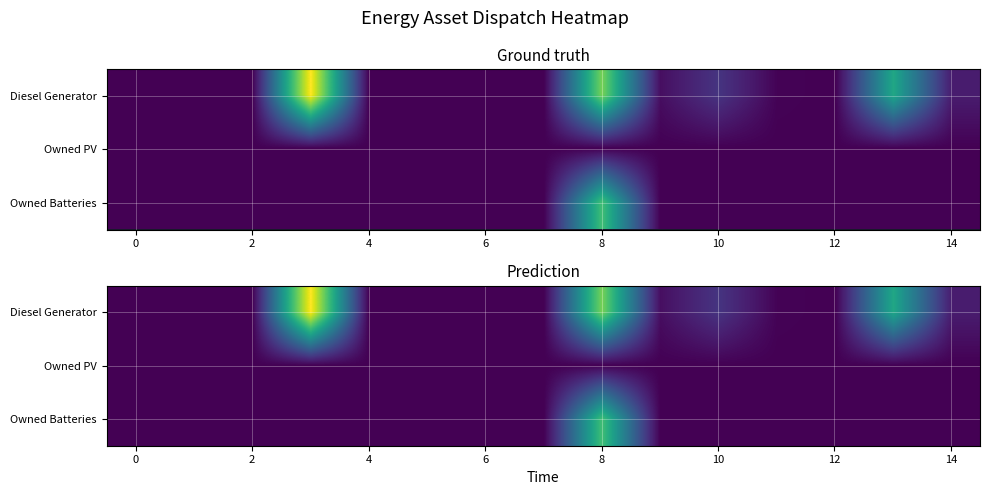

At 6, list the series in order from largest to smallest.

Diesel Generator, Owned PV, Owned Batteries